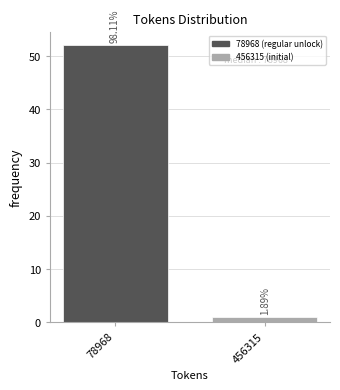

Are the bars horizontal?

No